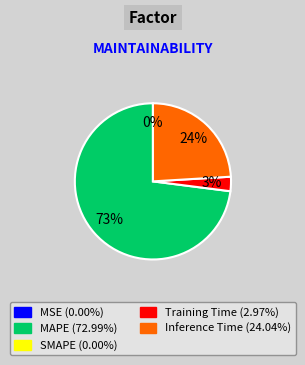

Is there a majority slice in this chart?

Yes